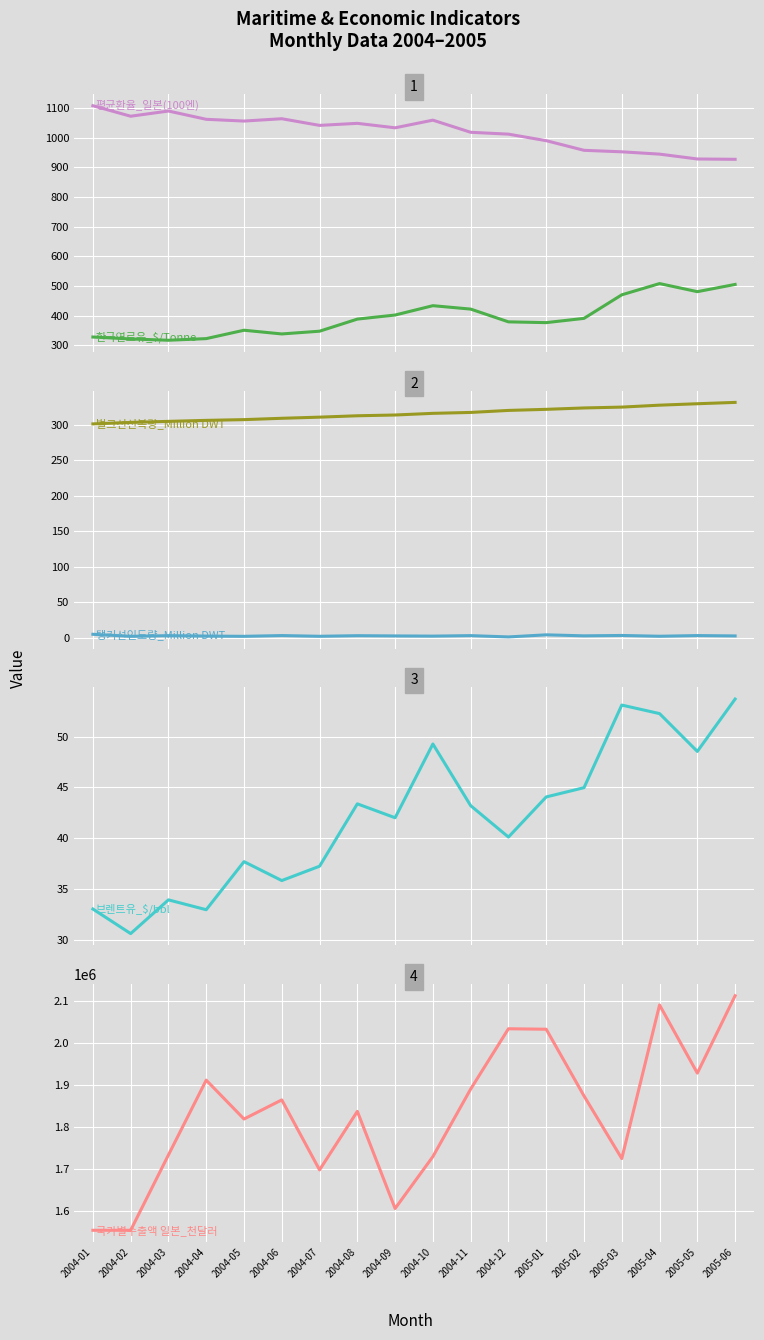

The value of 브렌트유_$/bbl at 2004-08 is 9.2. True or false?

False